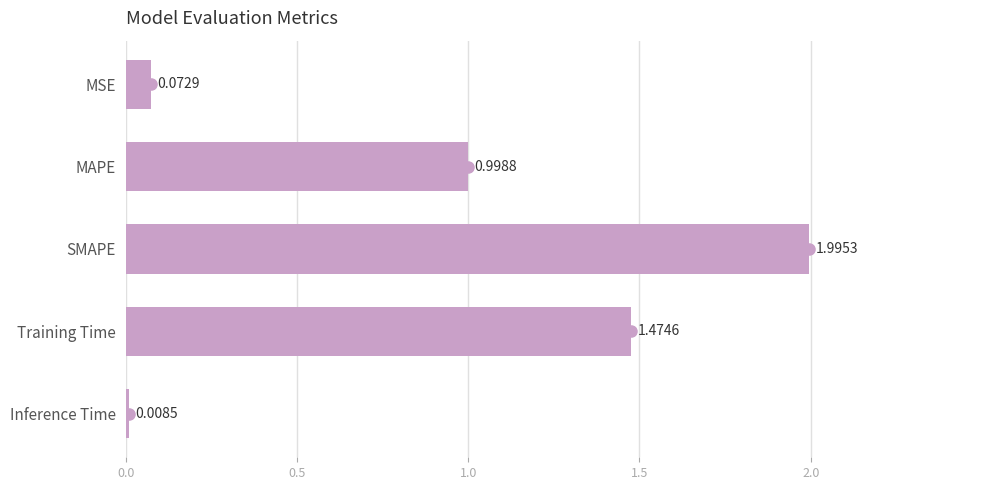

Rank the categories by value from highest to lowest.

SMAPE, Training Time, MAPE, MSE, Inference Time